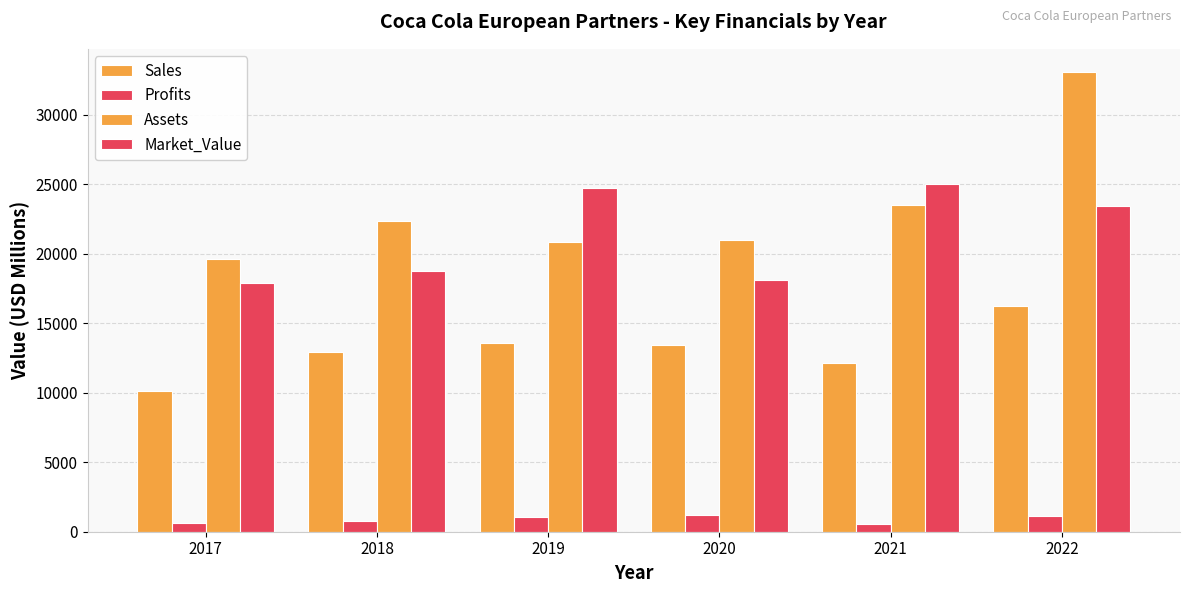

What is the value of the Profits bar at the 5th from the left?

577.9